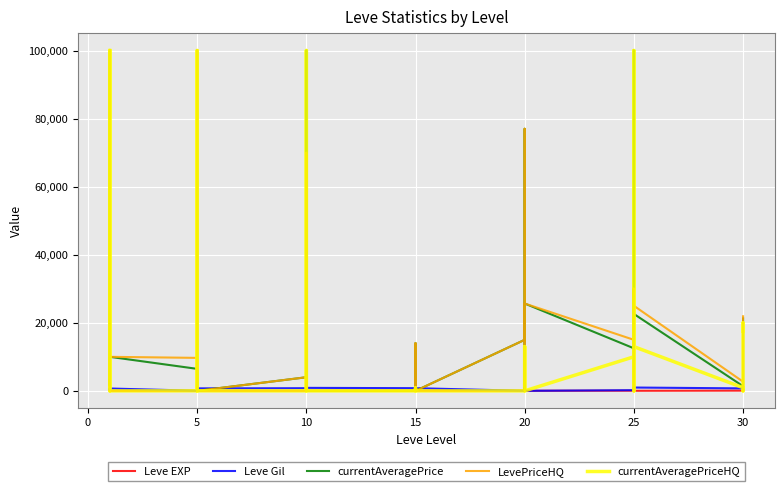

At which label does currentAveragePriceHQ reach its minimum?

10